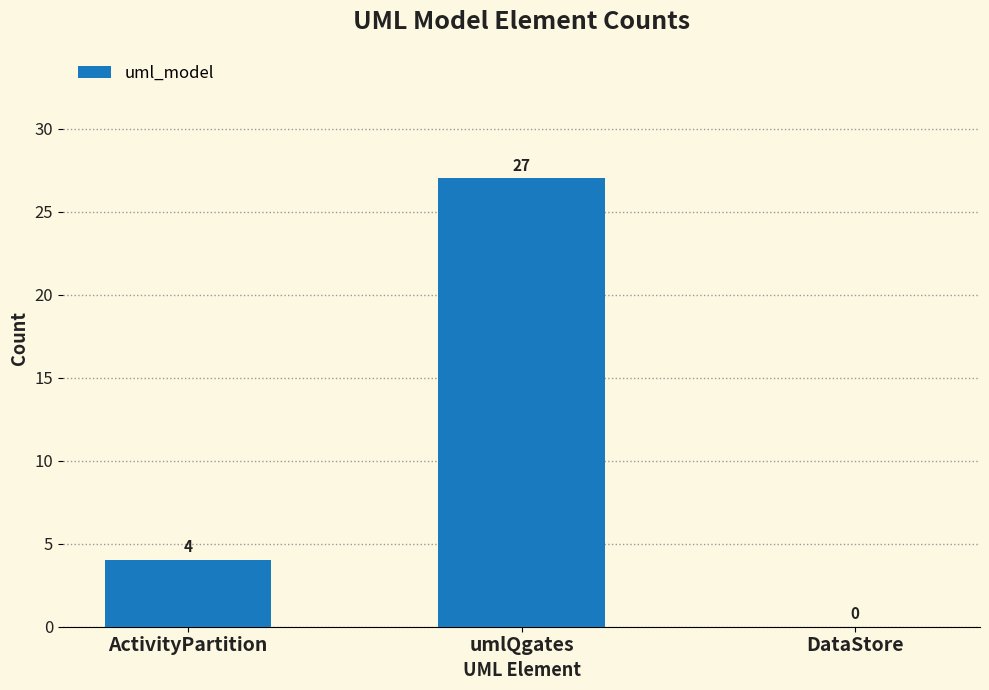

What is the maximum value shown in the chart?

27